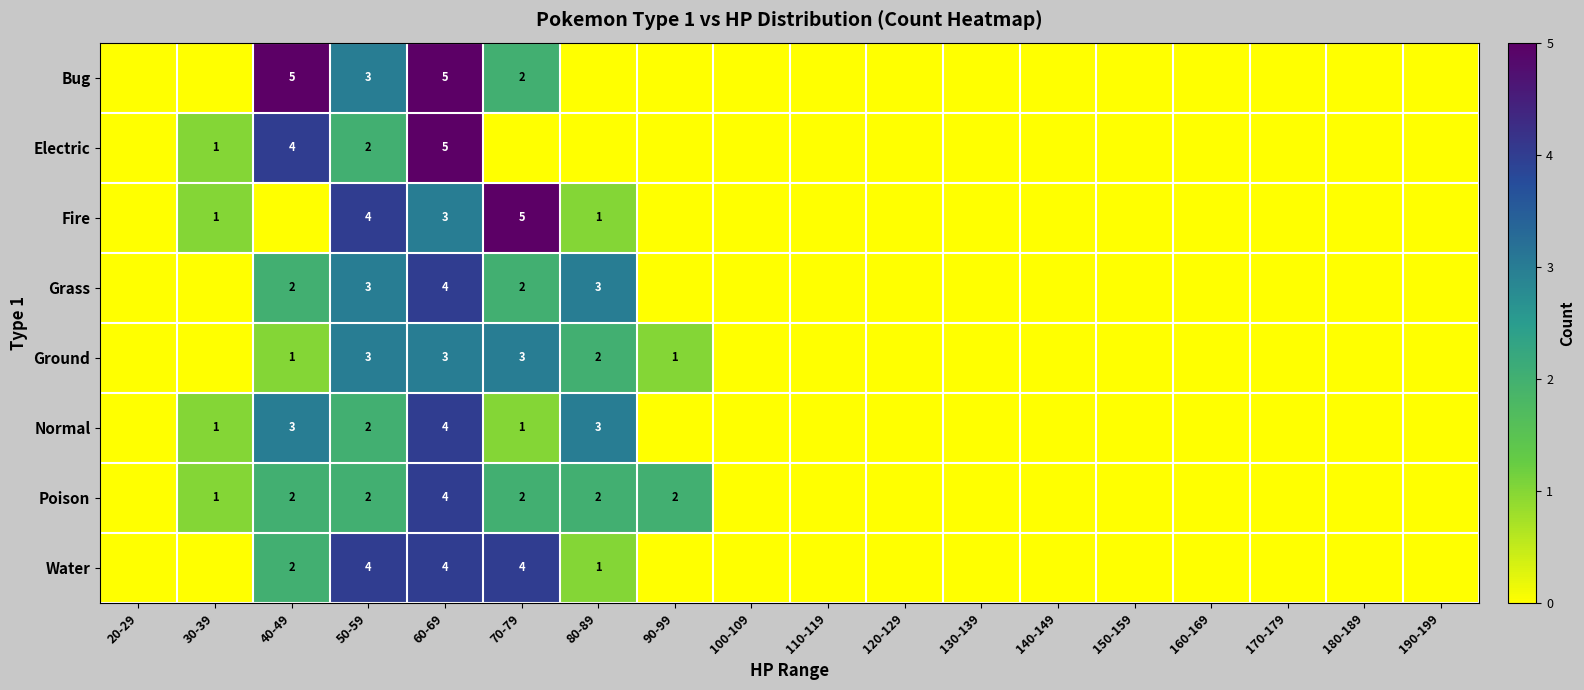

True or false: Ground has a value of 1 at 90-99.

True